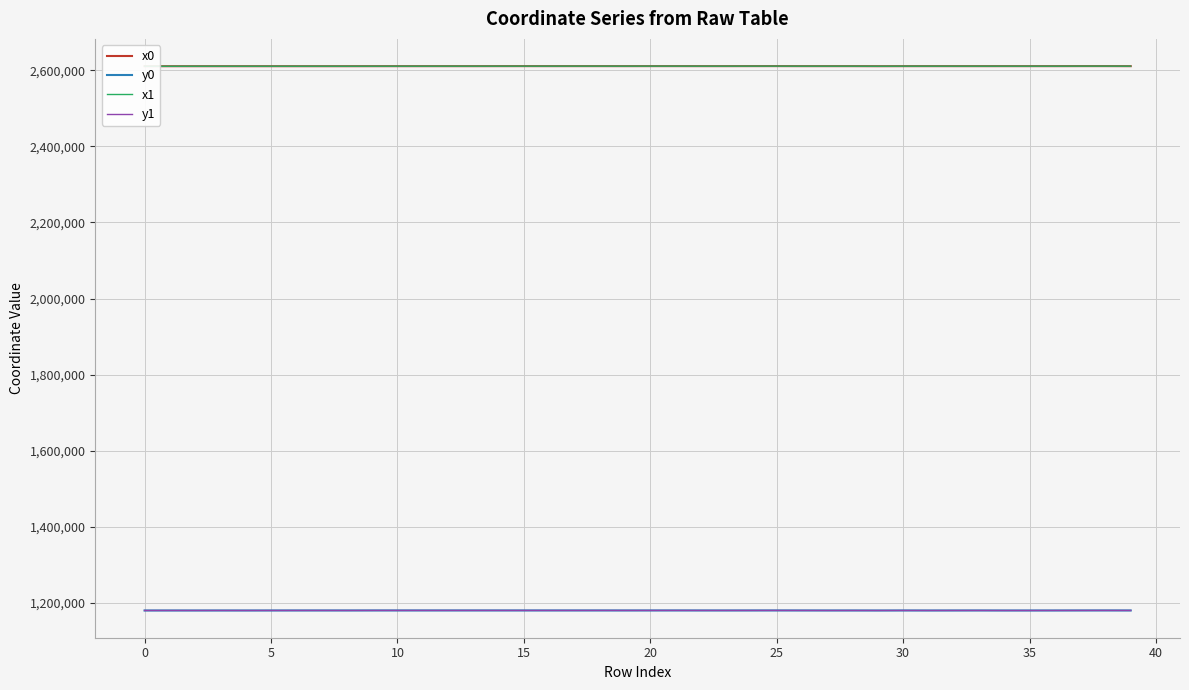

At which category is the sum across all series the highest?

38